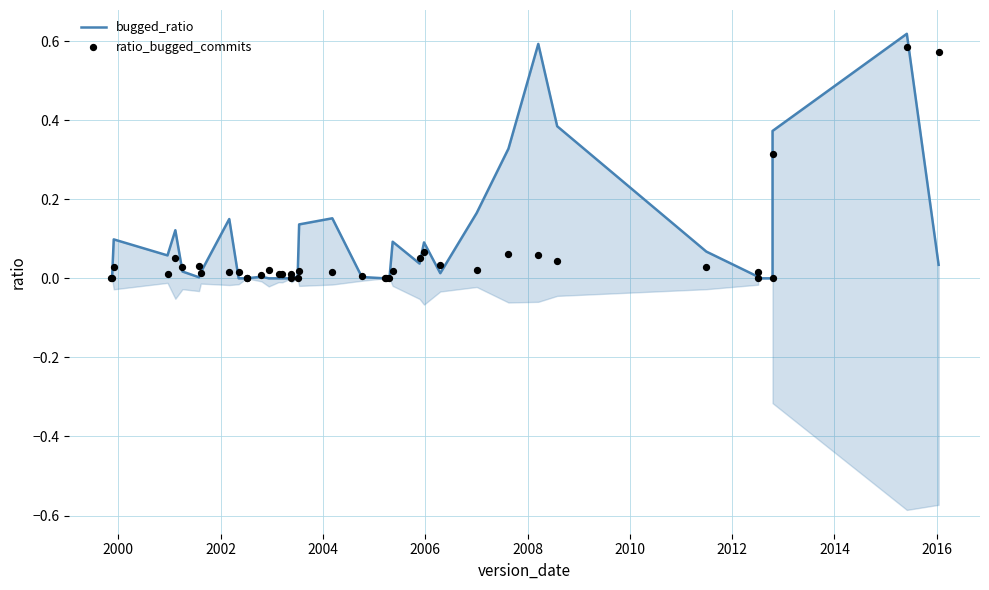

Which series contains the lowest Y value?

bugged_ratio